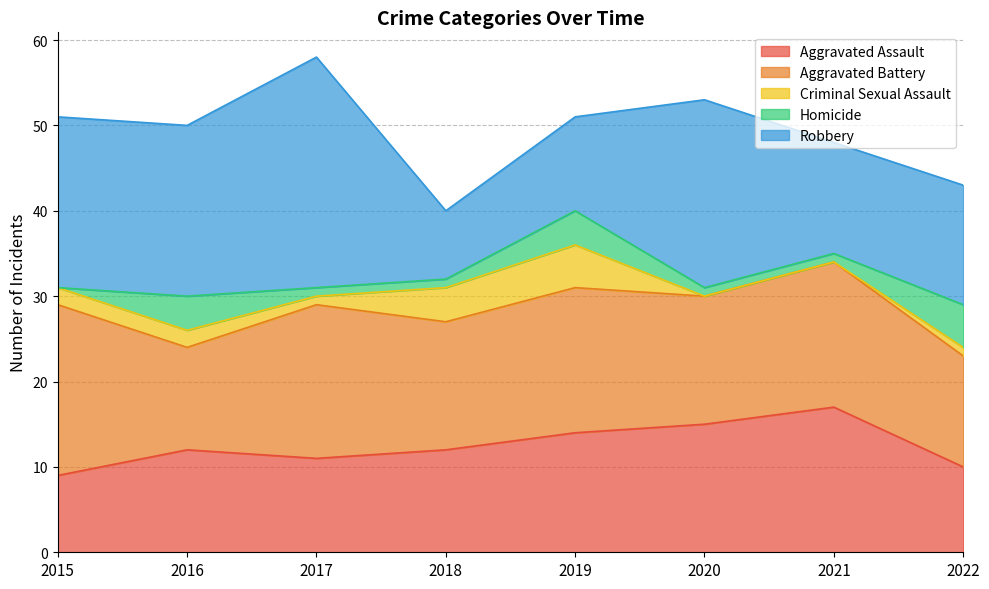

How many data points in Robbery are above 20?

2